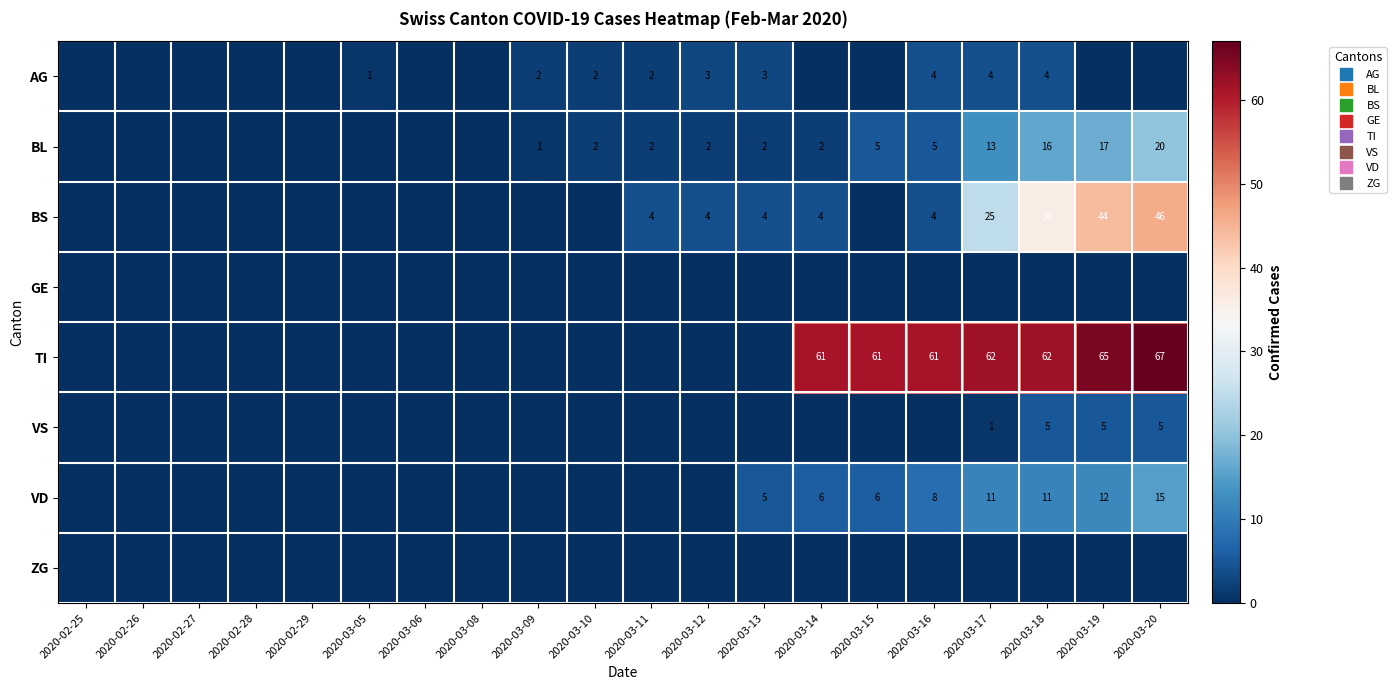

Between 2020-02-25 and 2020-03-05, which series saw the biggest shift?

AG